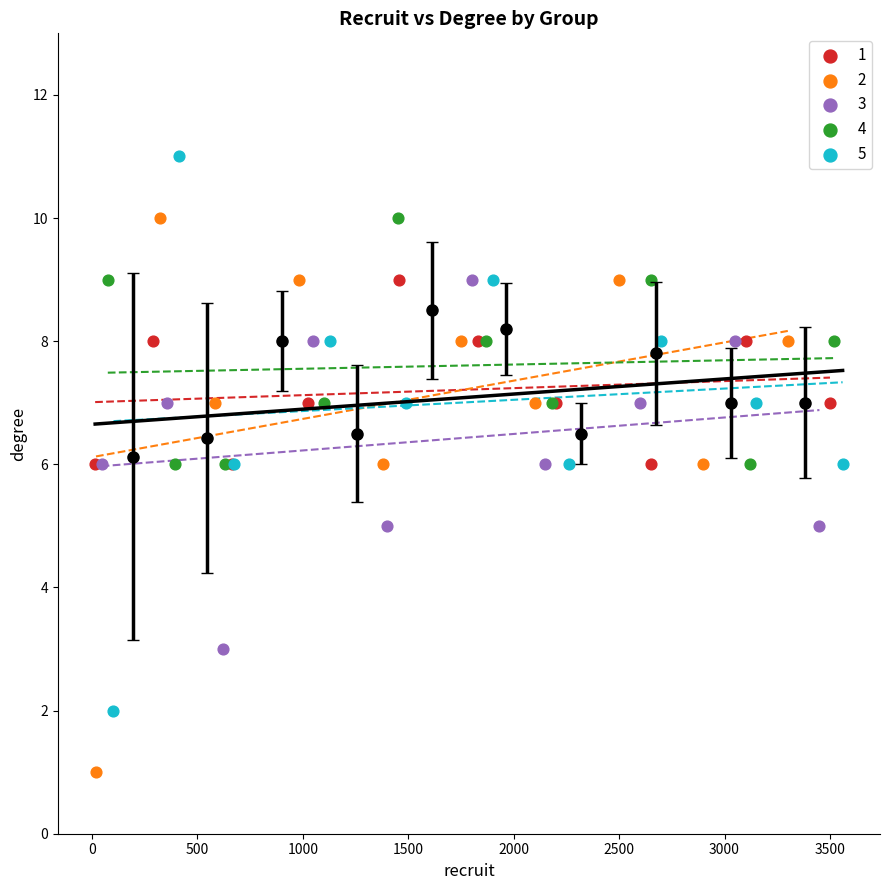

Which series contains the lowest Y value?

2